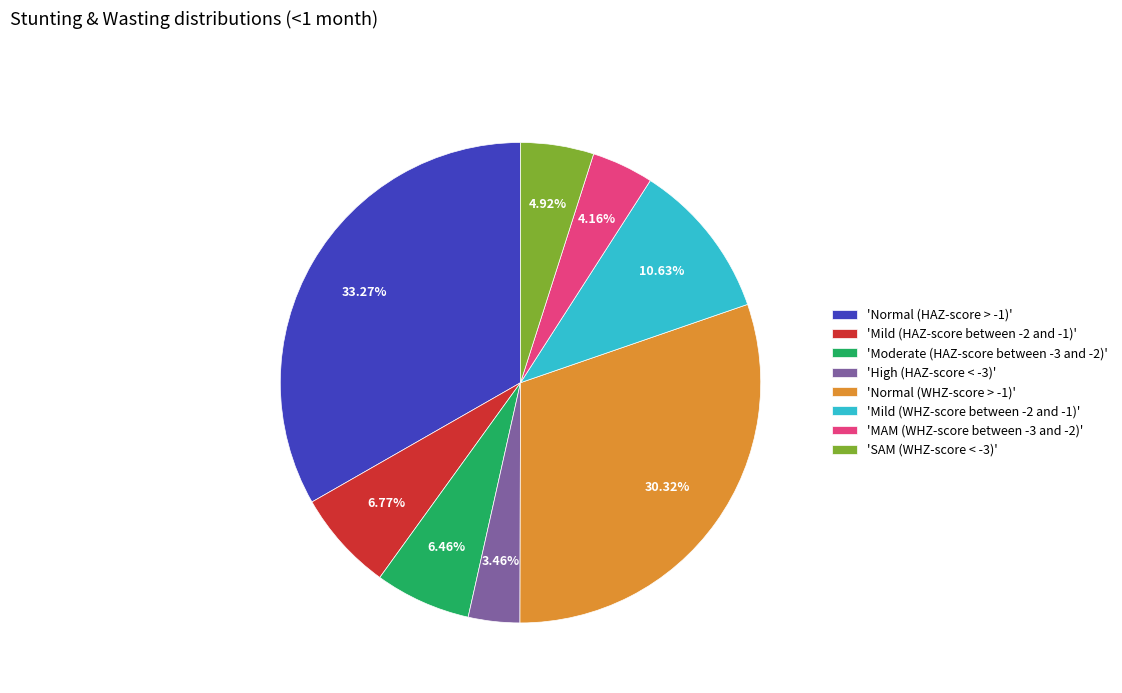

To the nearest percent, what is the difference between the largest and smallest slice percentages?

30%